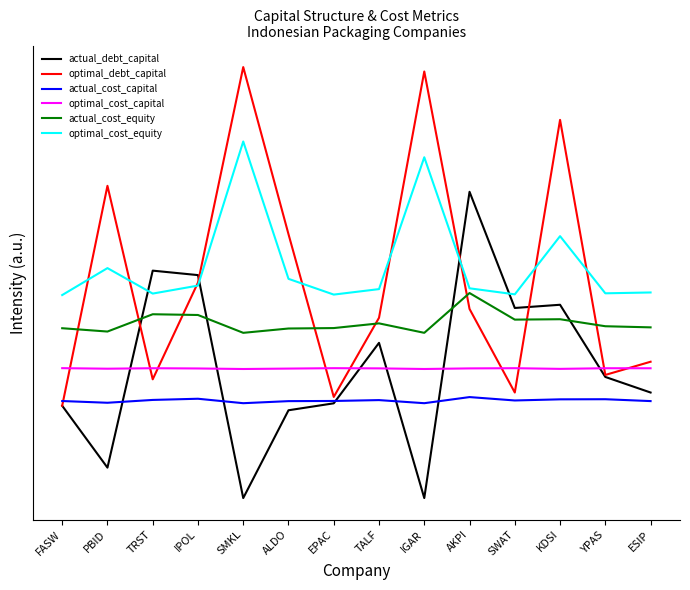

Where is actual_cost_equity nearest to the value 0?

SMKL